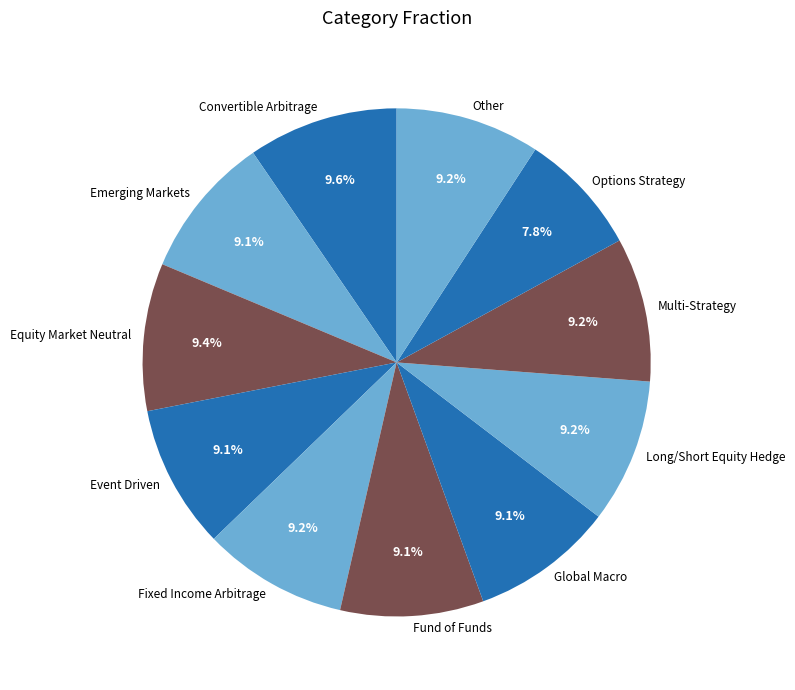

The Global Macro slice represents 1% of the pie. True or false?

False